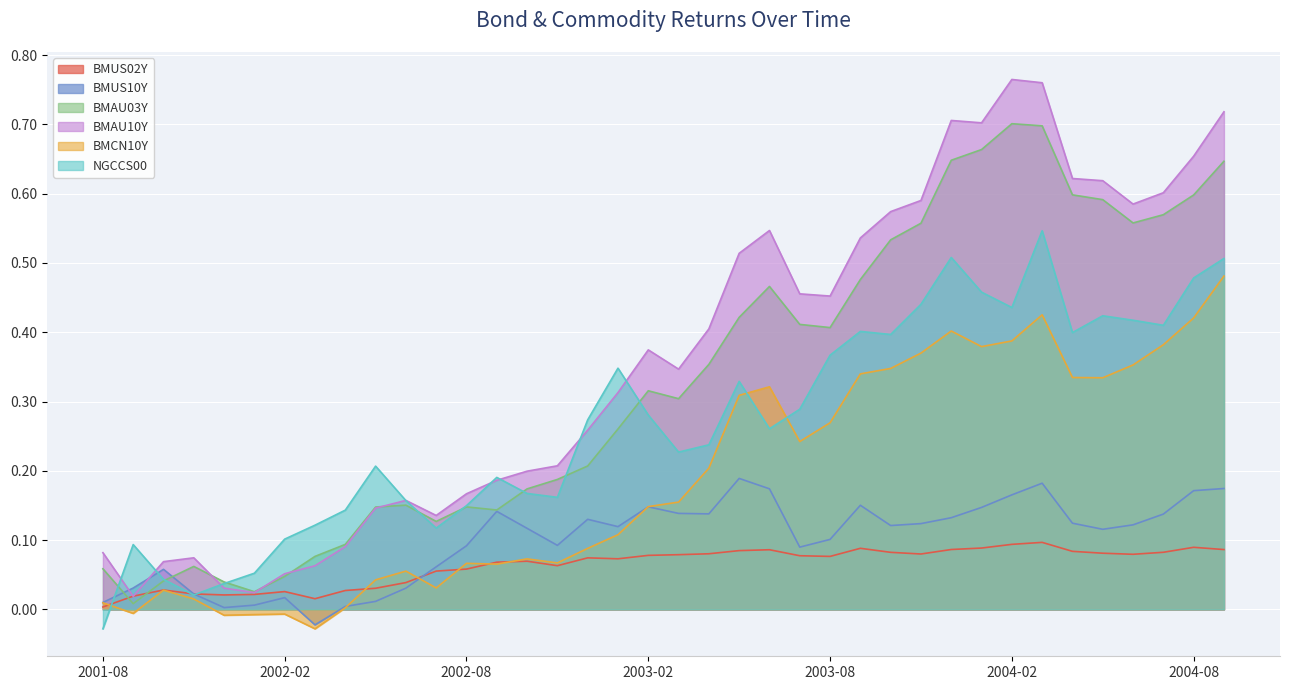

Which series changed the most between 2001-12 and 2002-06?

BMAU10Y